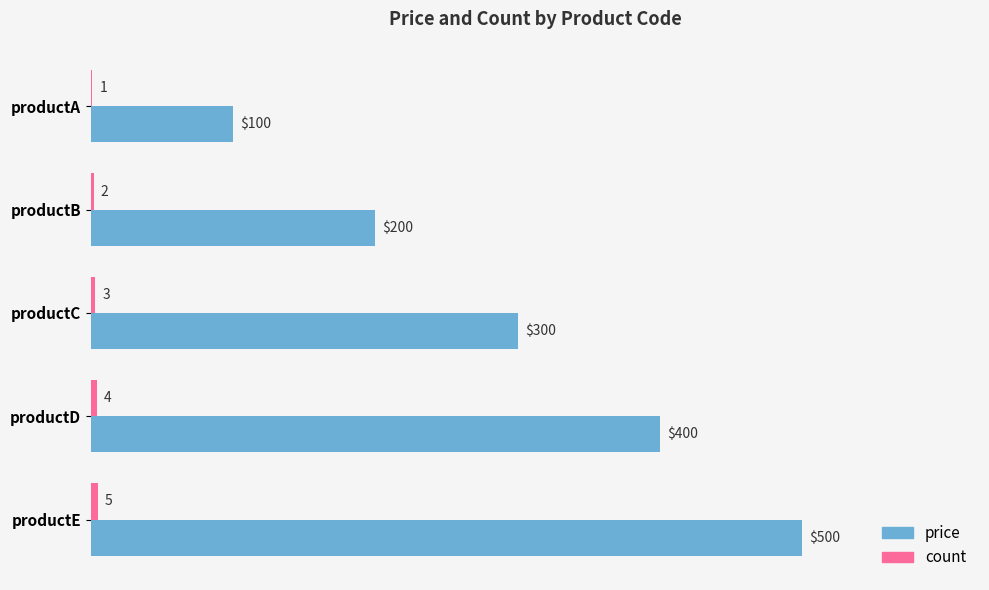

Where is price nearest to the value 300?

productC